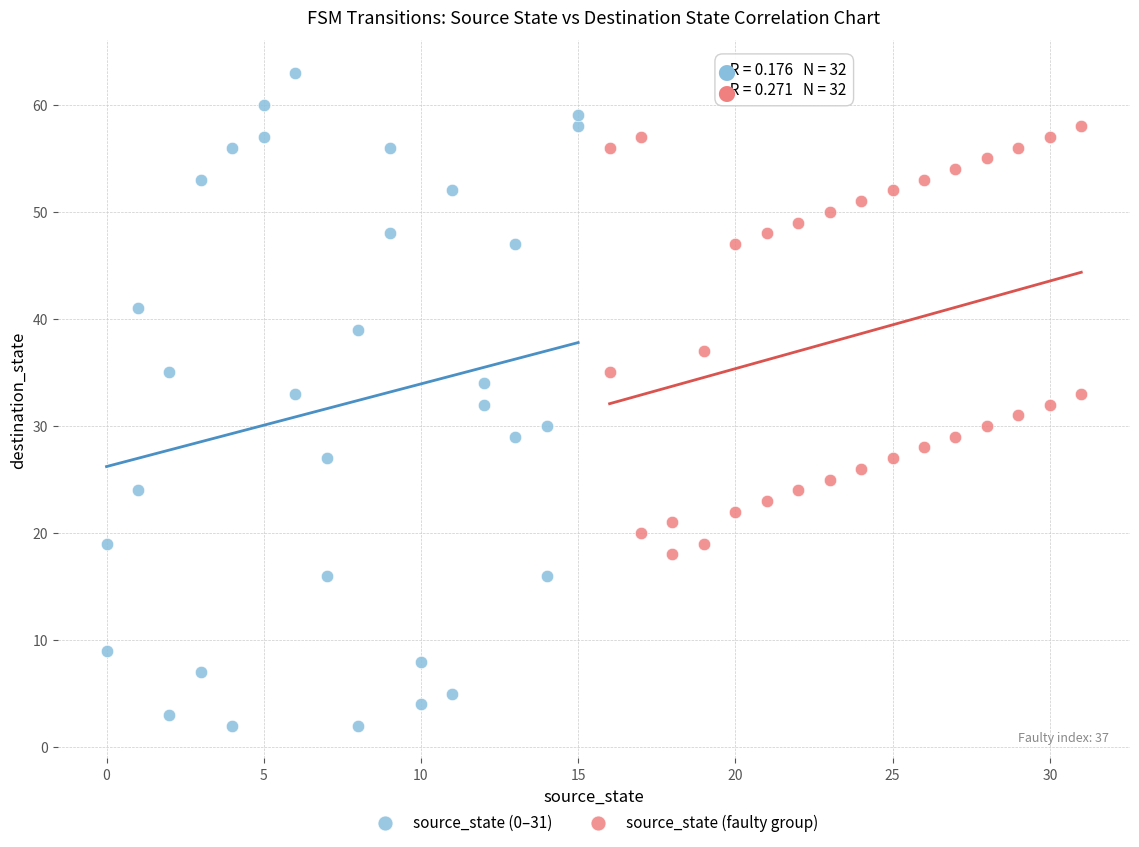

What are all the series names shown in the legend?

source_state (0–31), source_state (faulty group)